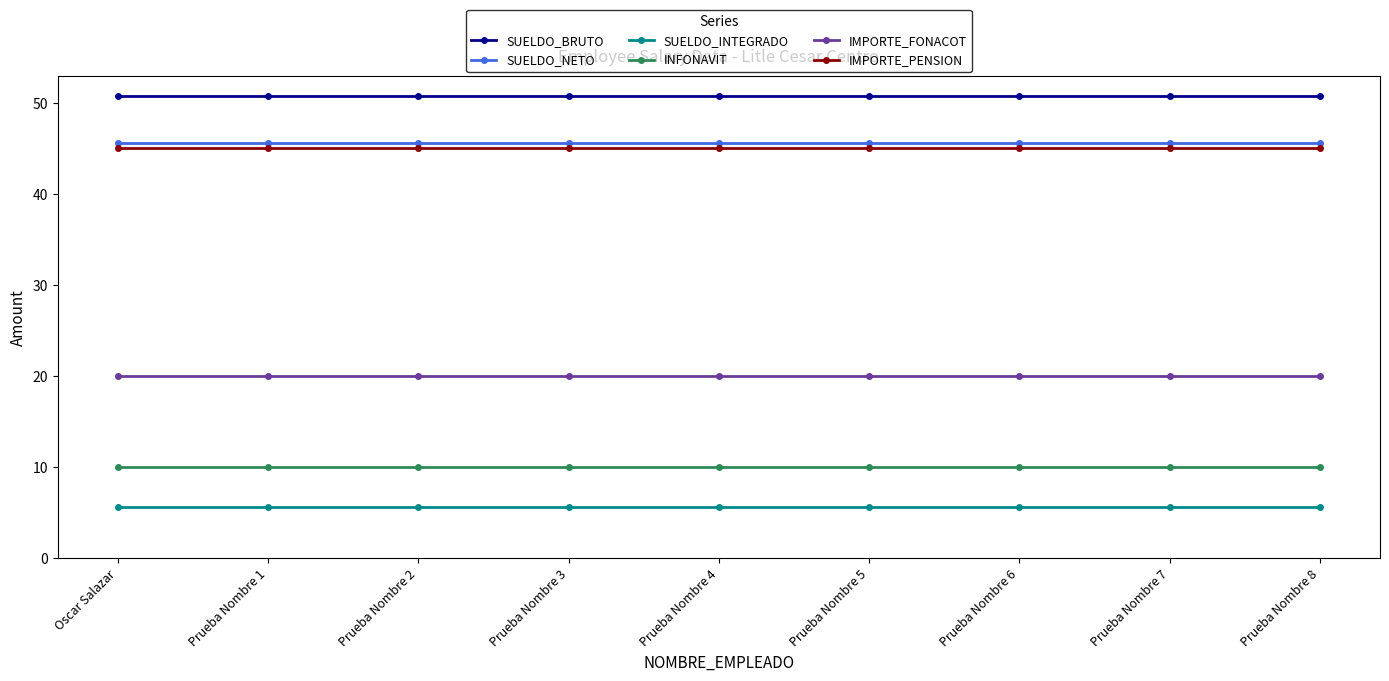

What is the label of the 9th point from the right?

Oscar Salazar